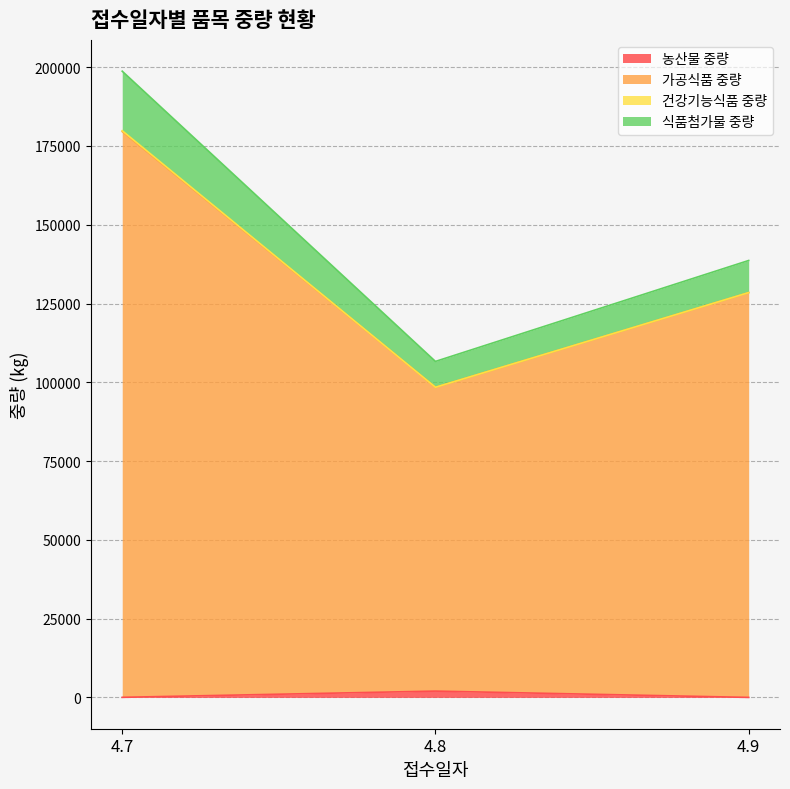

At which category is the sum across all series the highest?

4.7